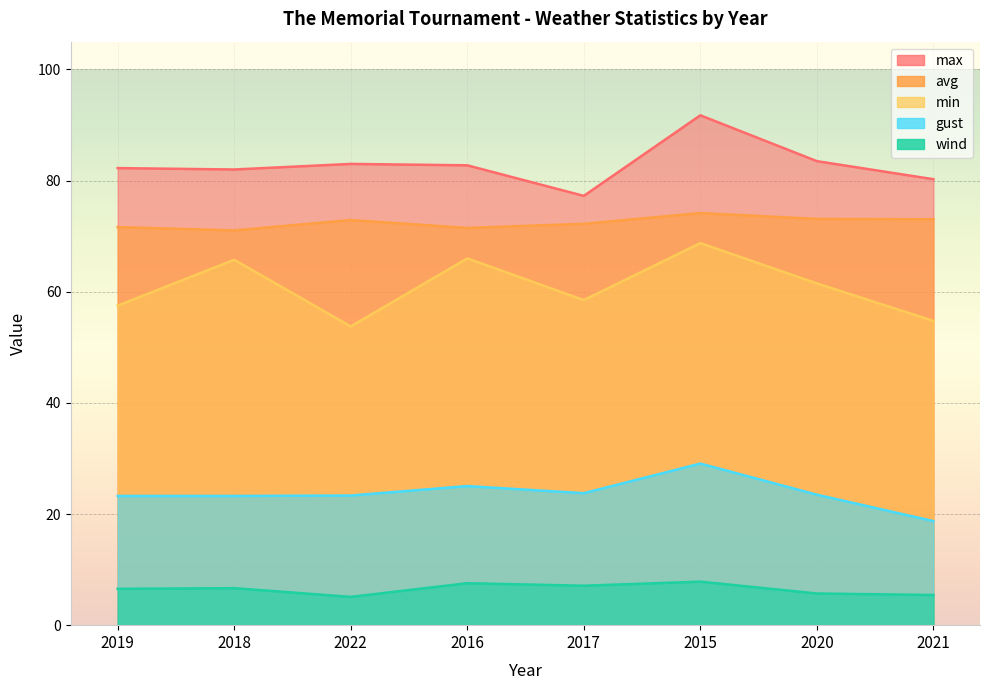

Reading left to right, extract all data points from this chart.

avg: 2015=74.2	2016=71.5	2017=72.2	2018=71.0	2019=71.6	2020=73.1	2021=73.0	2022=72.9
max: 2015=91.8	2016=82.8	2017=77.2	2018=82.0	2019=82.2	2020=83.5	2021=80.2	2022=83.0
min: 2015=68.8	2016=66.0	2017=58.5	2018=65.8	2019=57.5	2020=61.5	2021=54.8	2022=53.8
gust: 2015=29.1	2016=25.0	2017=23.8	2018=23.2	2019=23.2	2020=23.5	2021=18.7	2022=23.3
wind: 2015=7.8	2016=7.5	2017=7.1	2018=6.7	2019=6.5	2020=5.7	2021=5.4	2022=5.1